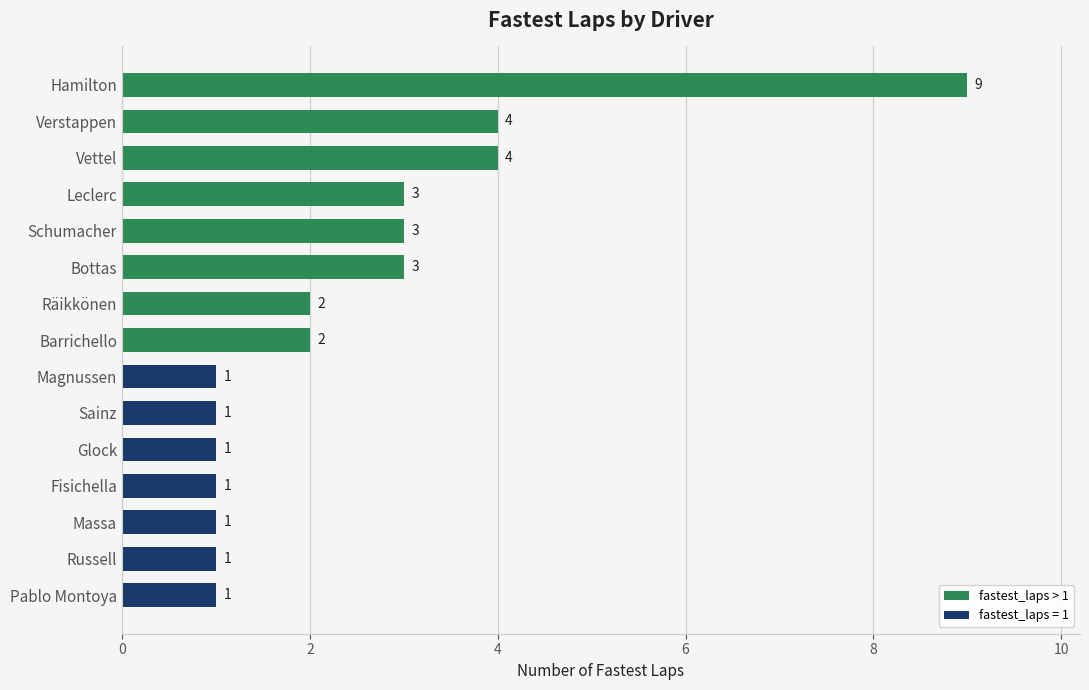

Are the bars grouped side by side (vs. stacked)?

No